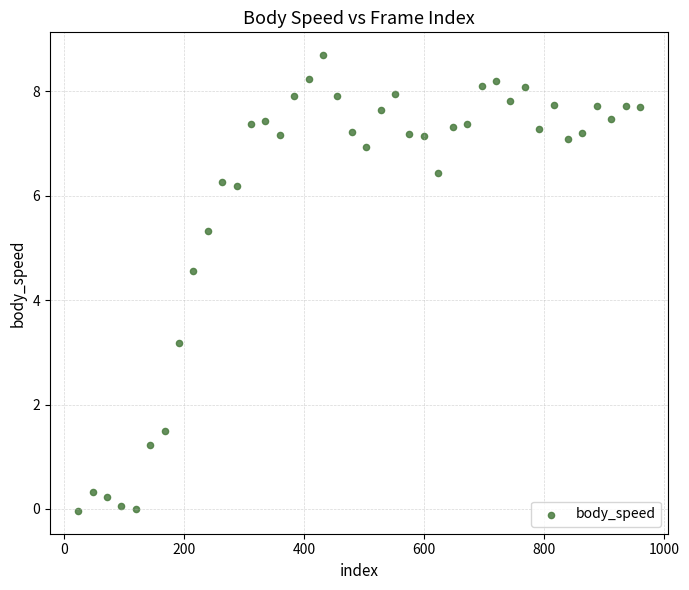

What Y value in the scatter plot is closest to 4?

4.6